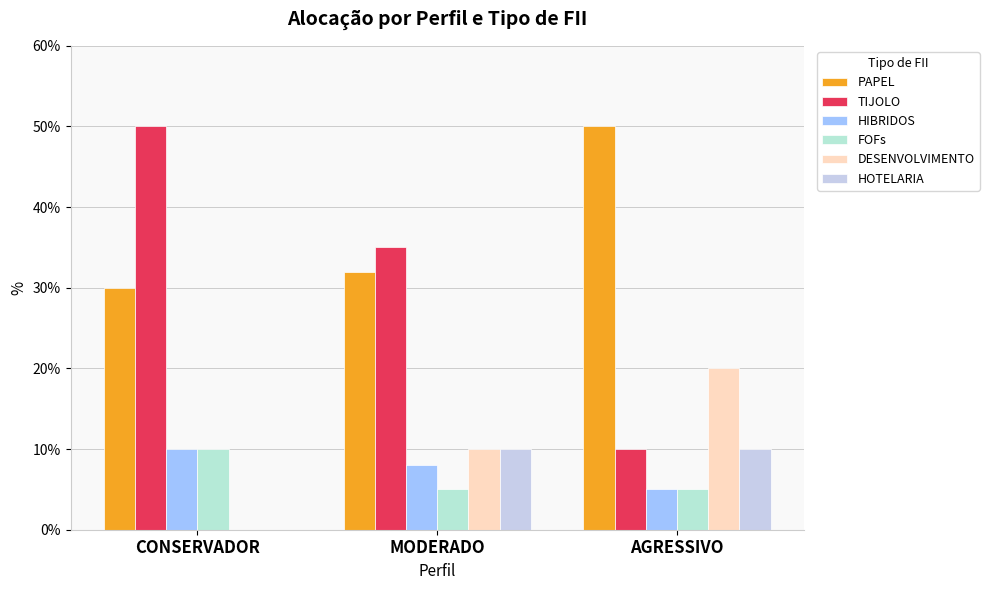

What is the sum of the HOTELARIA values at MODERADO and CONSERVADOR?

10